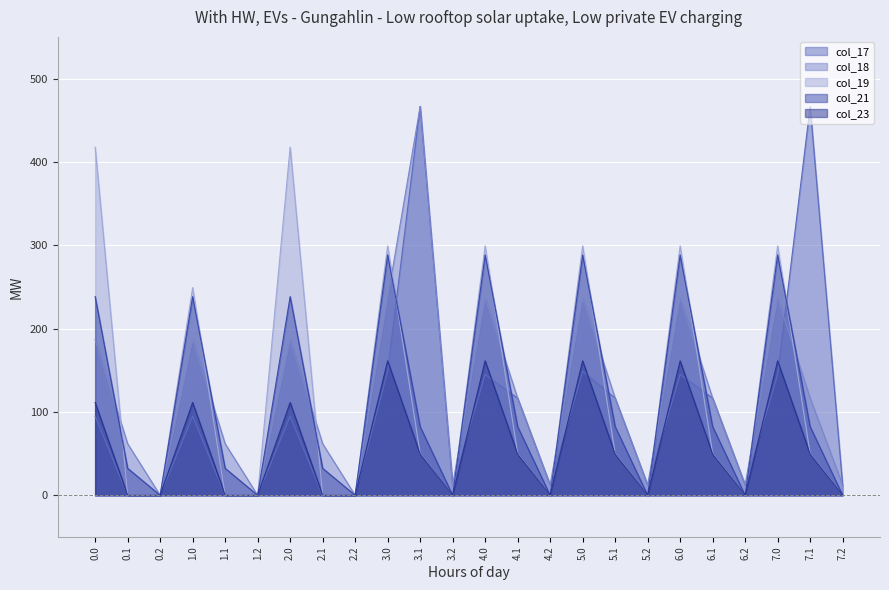

What is the difference between the col_23 values at 6.0 and 6.1?

111.9